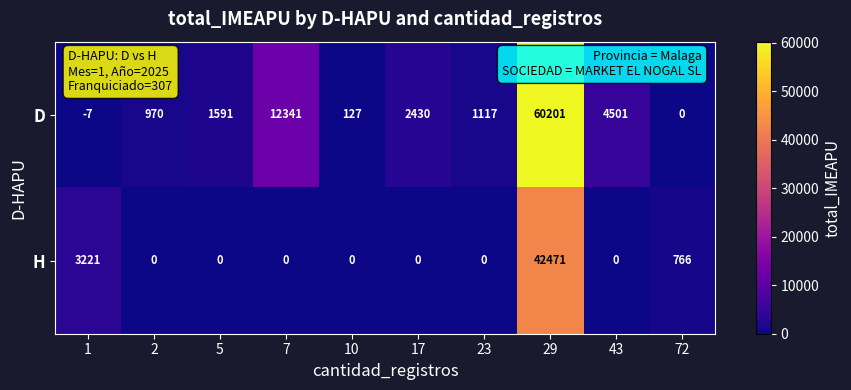

Reading right to left, what are all the values shown in this chart?

D: 72=0	43=4501	29=60201	23=1117	17=2430	10=127	7=12341	5=1591	2=970	1=-7
H: 72=766	43=0	29=42471	23=0	17=0	10=0	7=0	5=0	2=0	1=3221